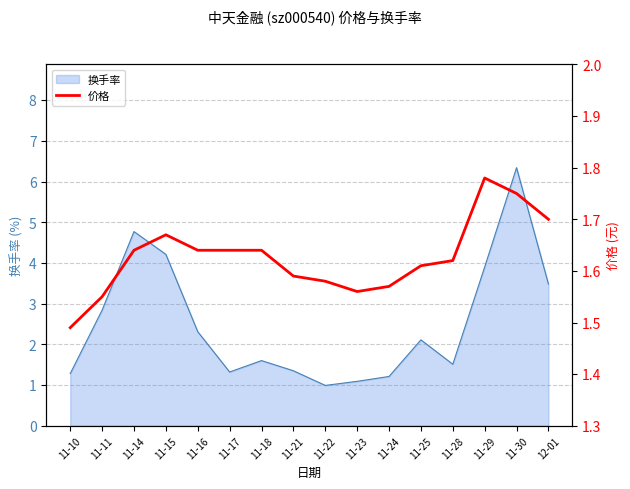

True or false: the data shows 2.7 at 11-29.

False